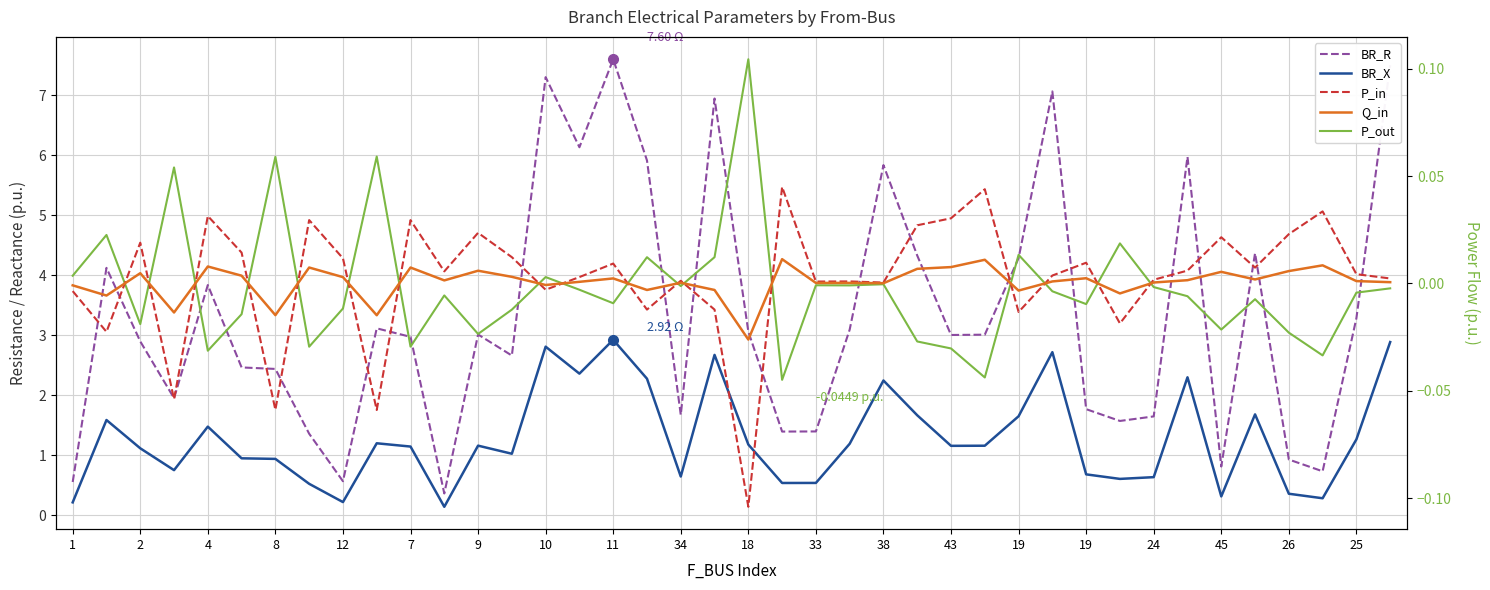

How many distinct data groups are displayed?

5